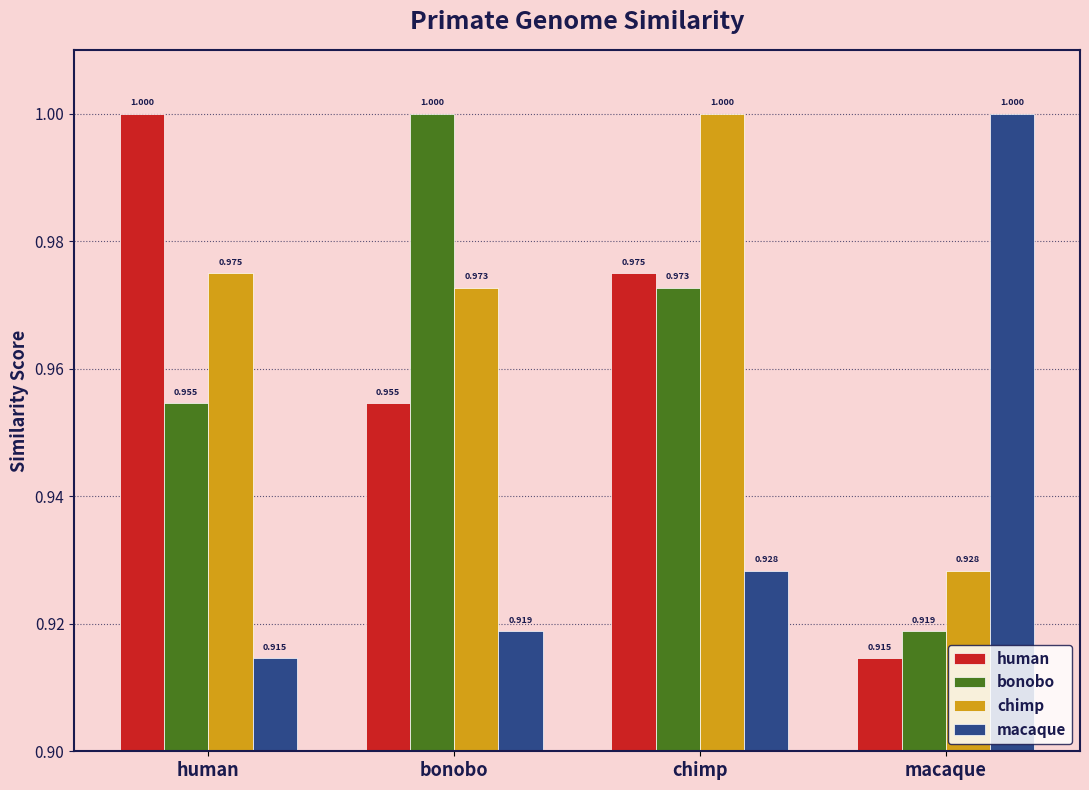

Rank the series at bonobo from highest to lowest value.

bonobo, chimp, human, macaque